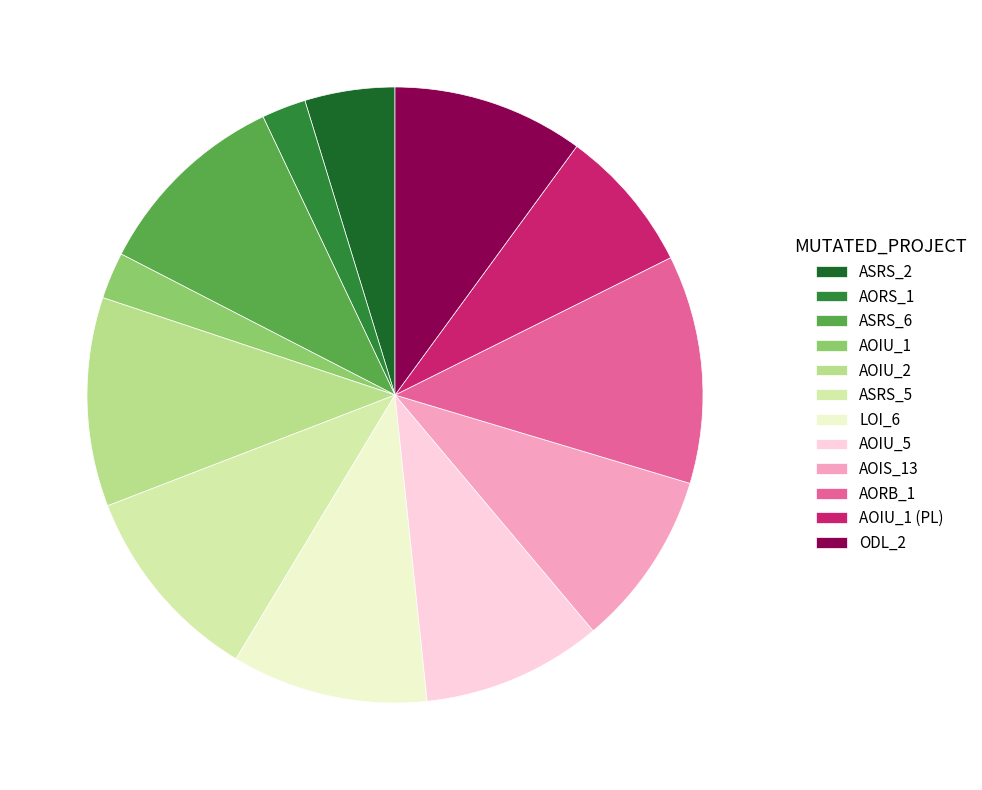

Which slice is the largest?

AORB_1